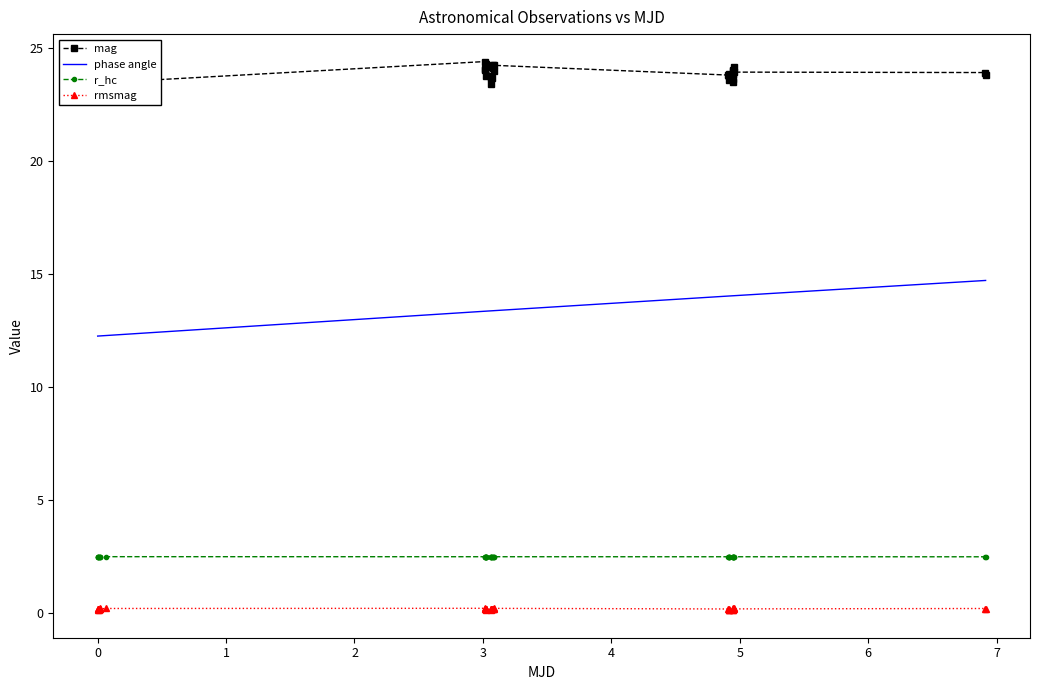

The phase angle series shows 7.2 at 34. True or false?

False